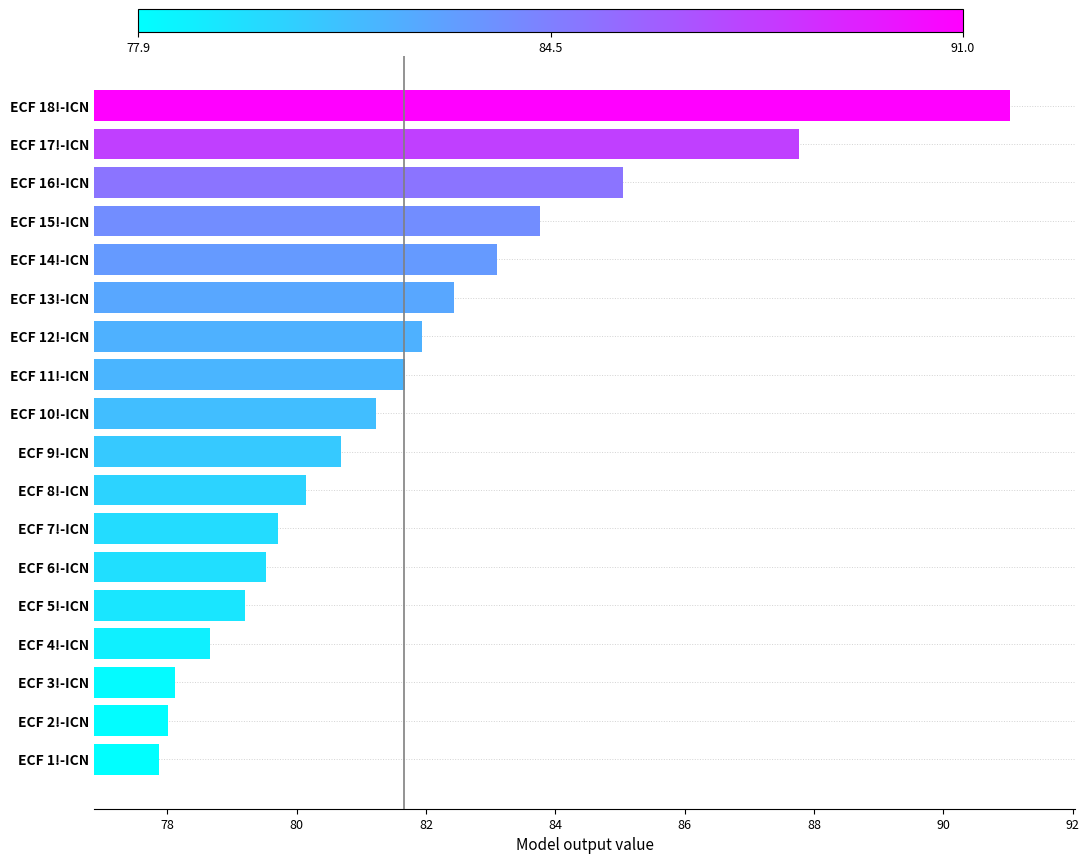

What is the difference between the maximum and minimum values?

13.2